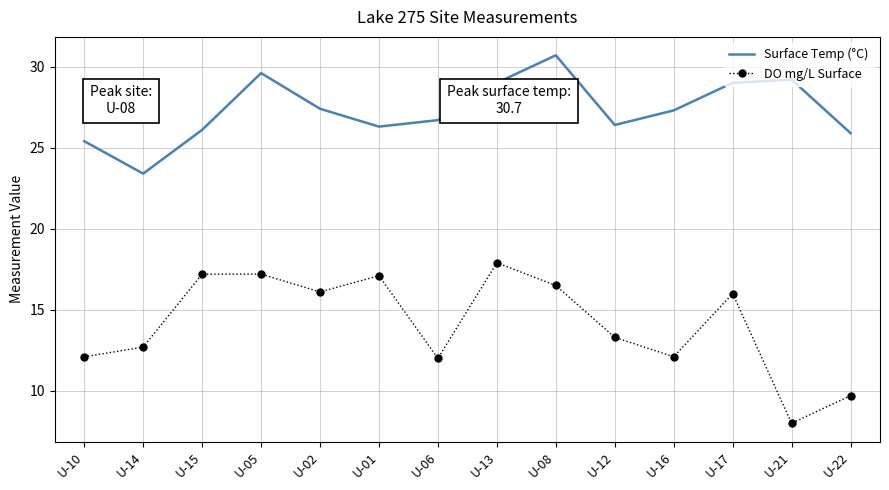

Is the value of DO mg/L Surface at U-12 greater than the value of Surface Temp (°C) at U-17?

No